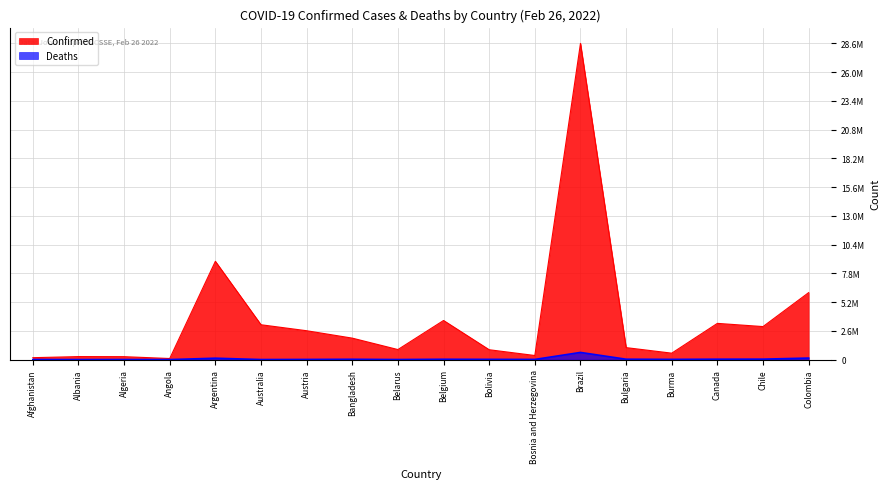

Count the number of categories in the chart.

18